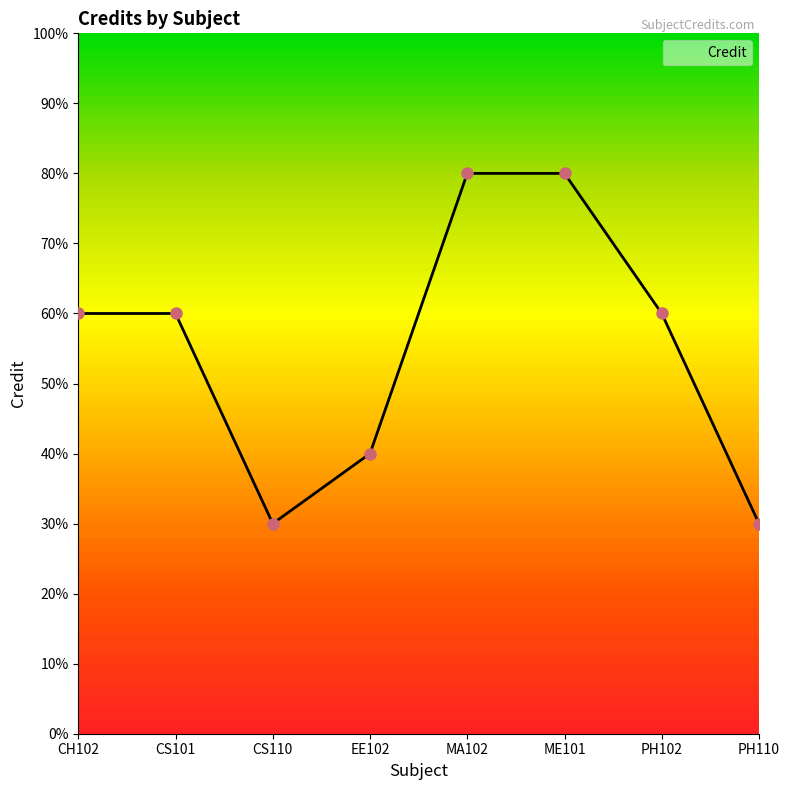

Is this an area chart (filled region under the line)?

No